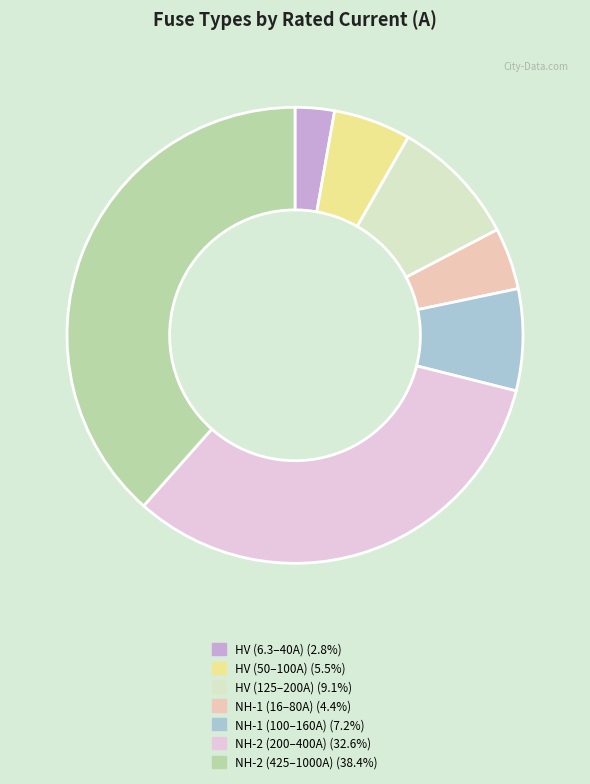

Is there a majority slice in this chart?

No